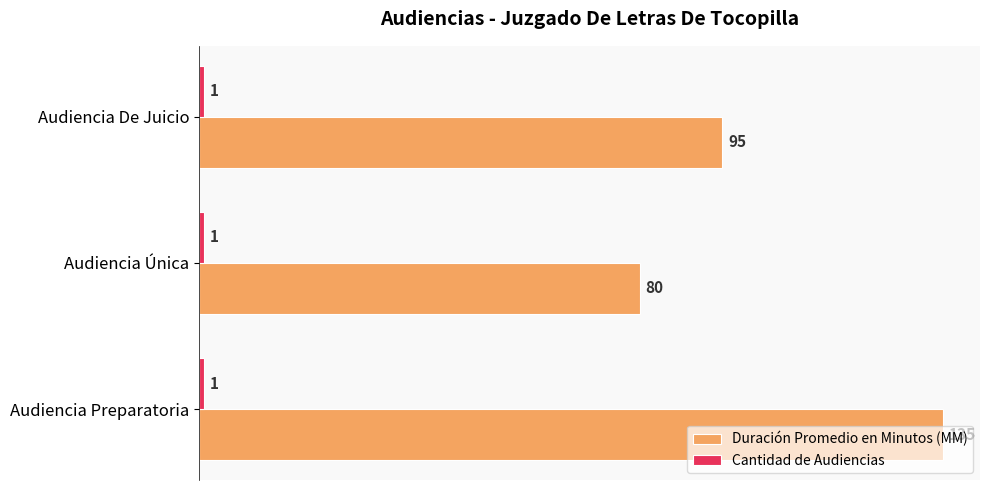

List the labels in order of Duración Promedio en Minutos (MM) value, largest first.

Audiencia Preparatoria, Audiencia De Juicio, Audiencia Única